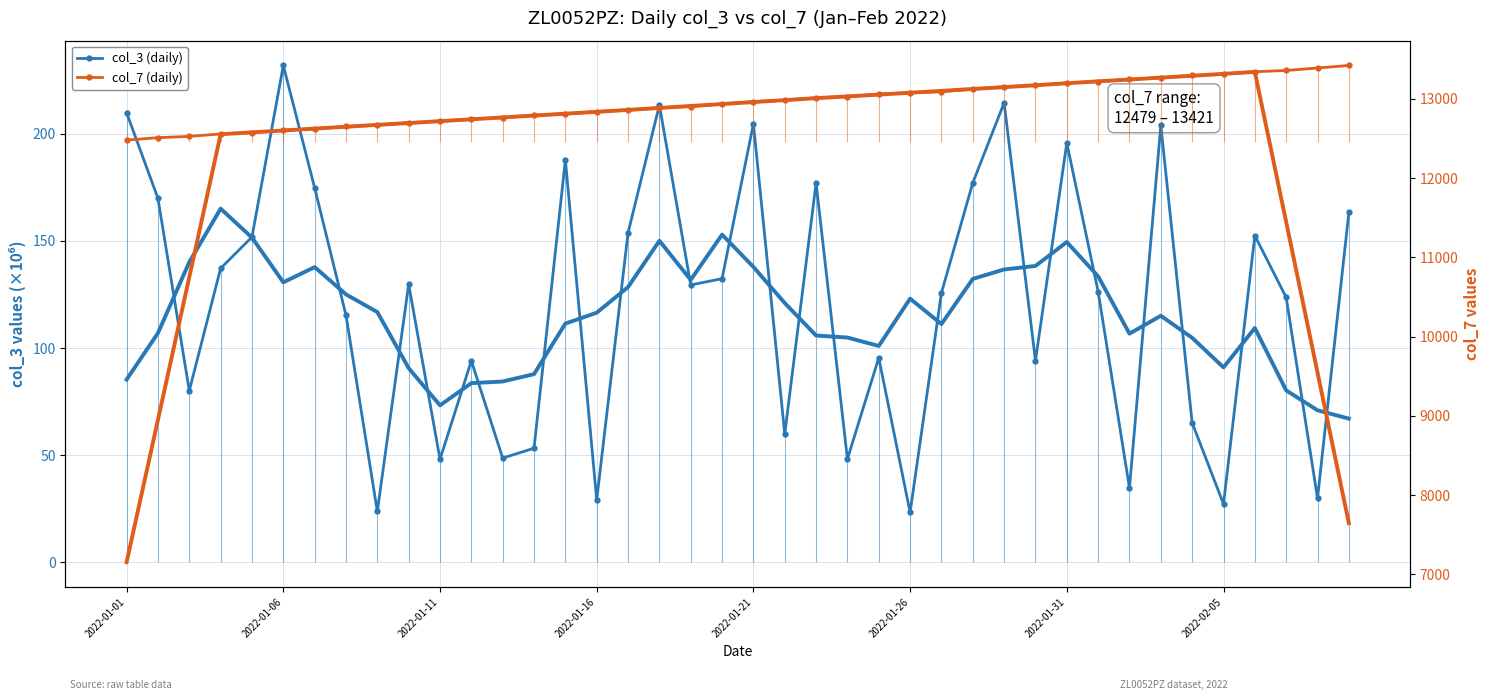

True or false: col_3 MA7 has a value of 190.6 at 14.

False